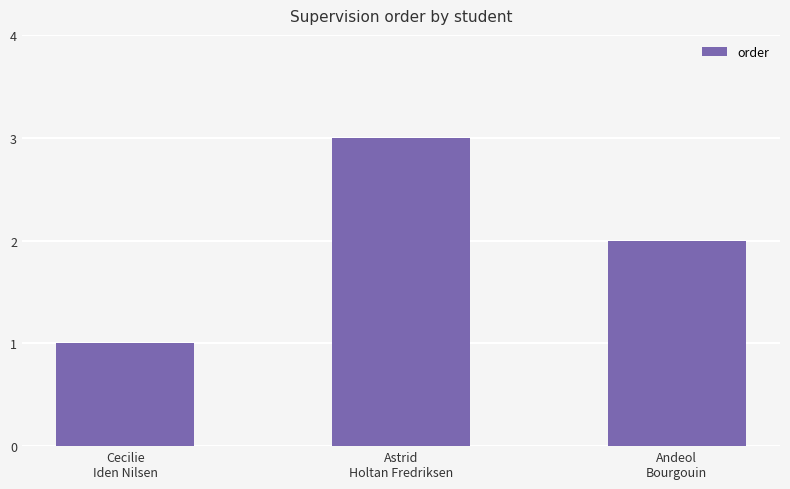

Rank the categories by value from highest to lowest.

Astrid
Holtan Fredriksen, Andeol
Bourgouin, Cecilie
Iden Nilsen